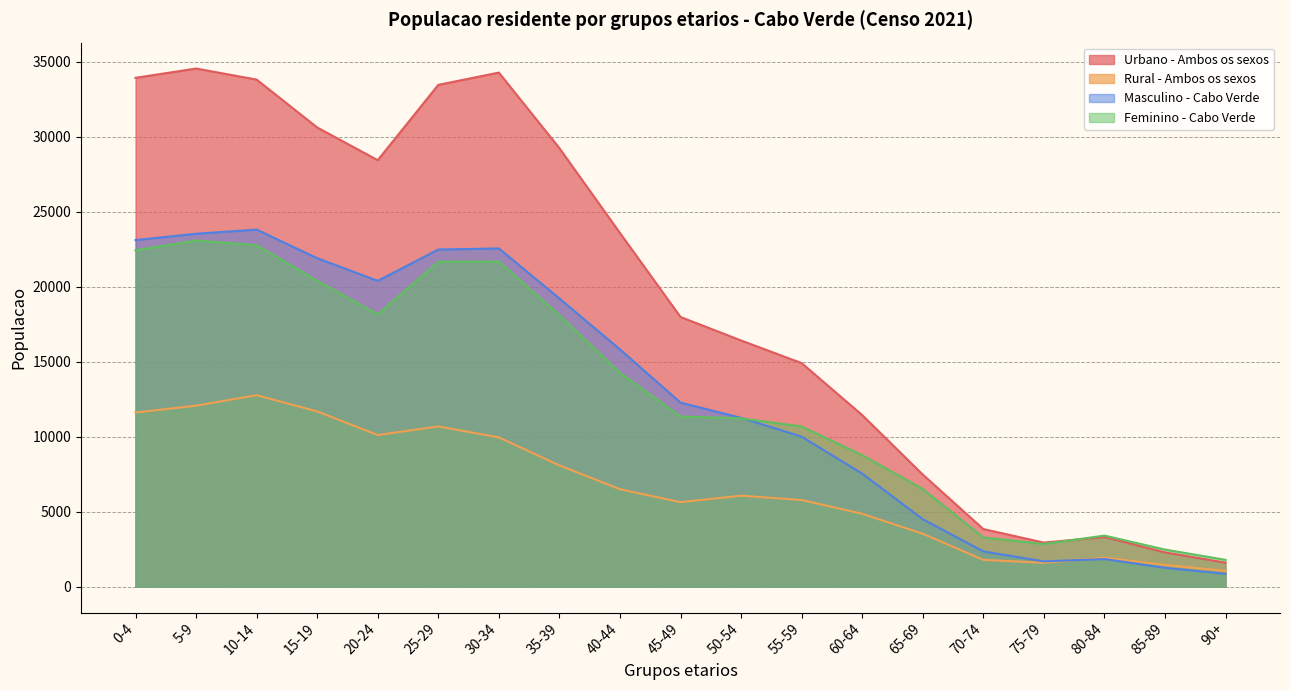

What is the difference between the maximum and minimum values in the Urbano - Ambos os sexos series?

32956